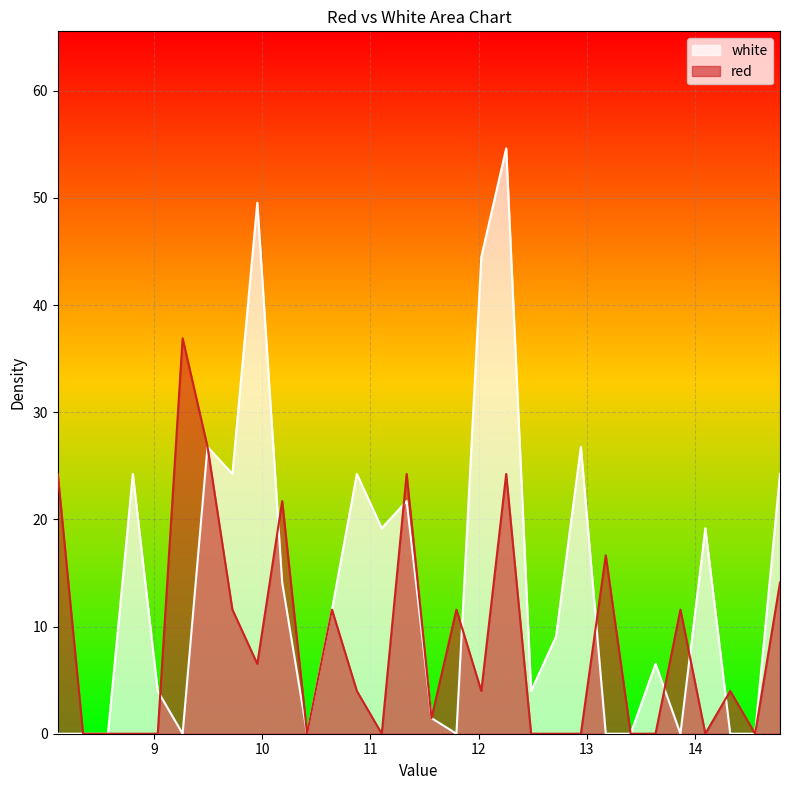

What is the value of the red point at the 13th from the left?

4.0